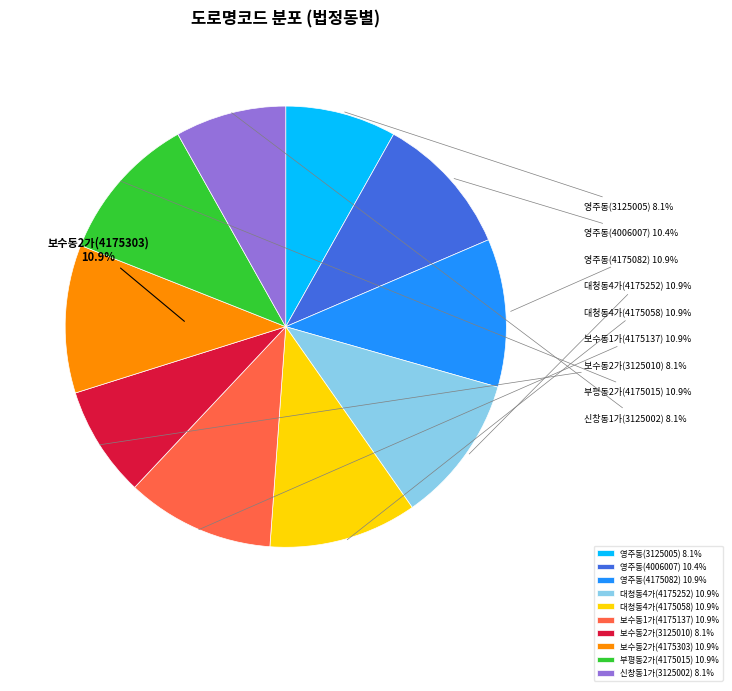

Count the number of slices in the pie.

10